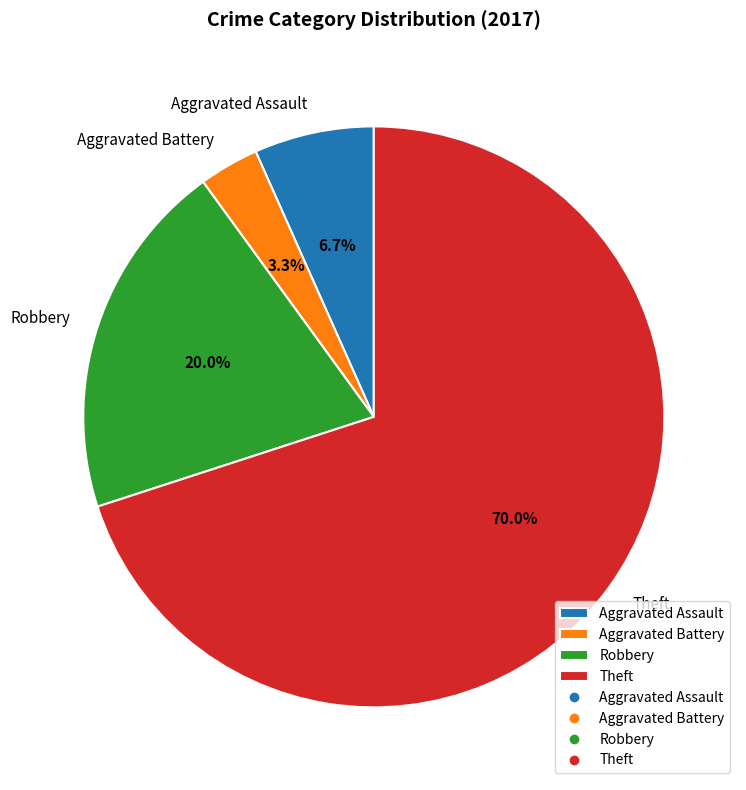

Rank the categories by value from lowest to highest.

Aggravated Battery, Aggravated Assault, Robbery, Theft